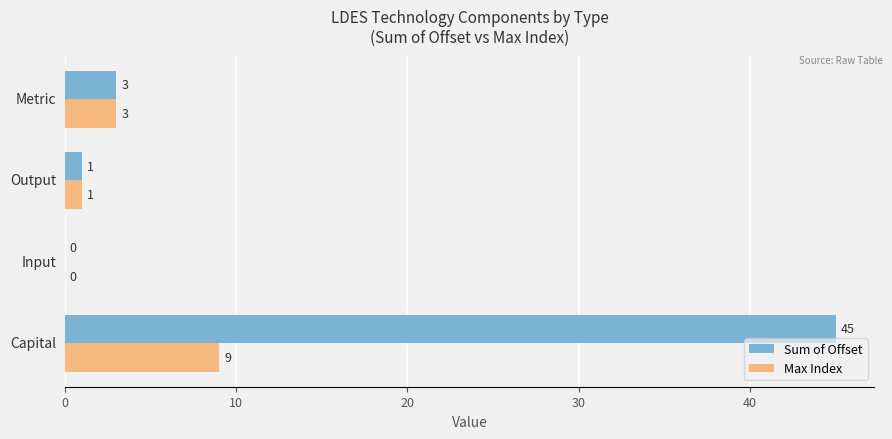

What is the maximum value shown in the chart?

45